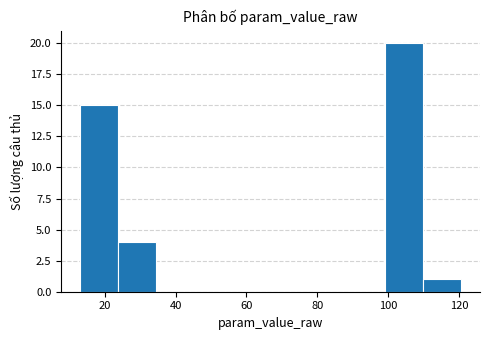

Reading left to right, transcribe this chart: for each bar, give the range it covers on the x-axis and its height. Neither the bar edges nor the heights are printed on the chart, so give them approximately, as read against the axes.

14 to 24: 15
24 to 34: 4
34 to 46: 0
46 to 56: 0
56 to 66: 0
66 to 78: 0
78 to 88: 0
88 to 100: 0
100 to 110: 20
110 to 120: 1